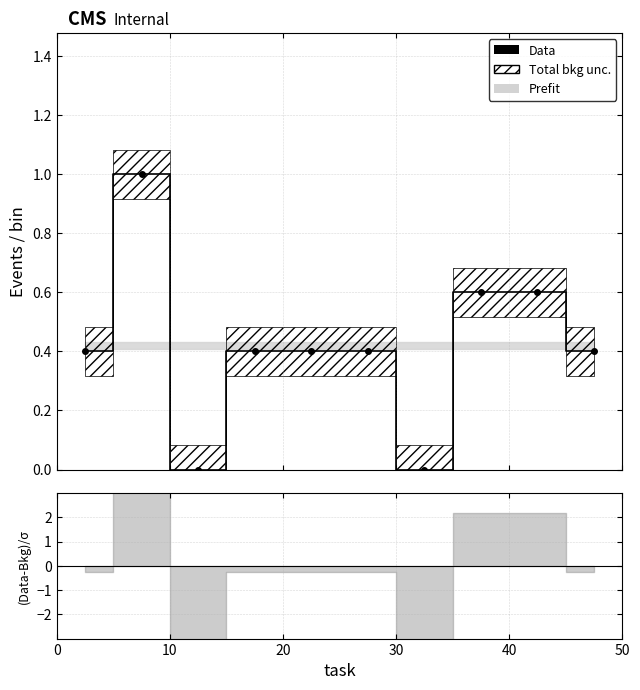

The value at 7 is 0.8. True or false?

False